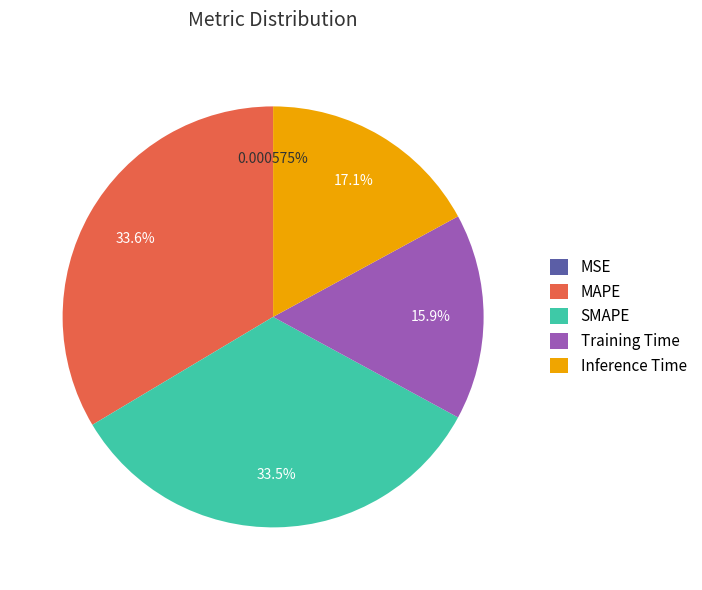

To the nearest percent, what is the difference between the largest and smallest slice percentages?

34%